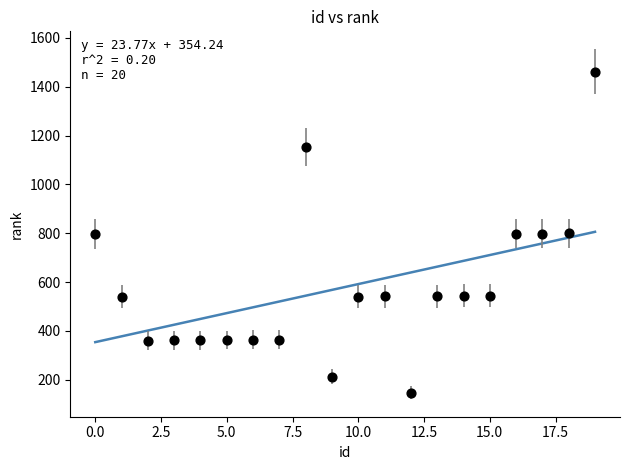

What is the range of Y values (max minus min)?

1314